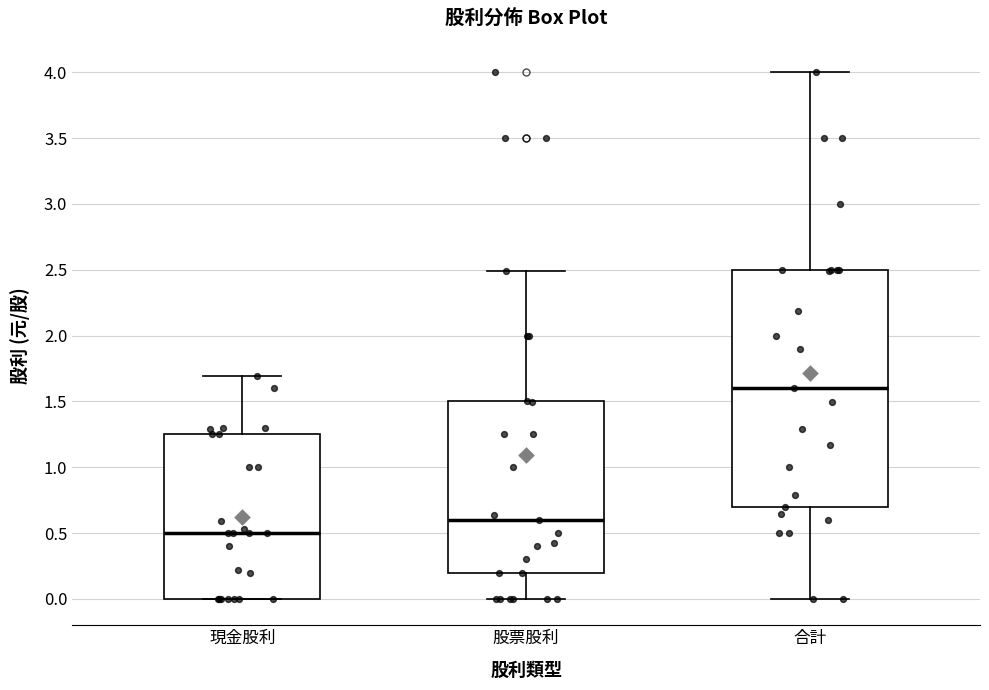

Reading left to right, transcribe this box plot: for each box, give where its median line is, the range the box spans, and where its two whiskers end, as read against the y-axis. The values are not printed on the chart, so give them approximately, as read against the axis.

現金股利: median 0.50, box 0.00 to 1.25, whiskers 0.00 to 1.70
股票股利: median 0.60, box 0.20 to 1.50, whiskers 0.00 to 2.50
合計: median 1.60, box 0.70 to 2.50, whiskers 0.00 to 4.00